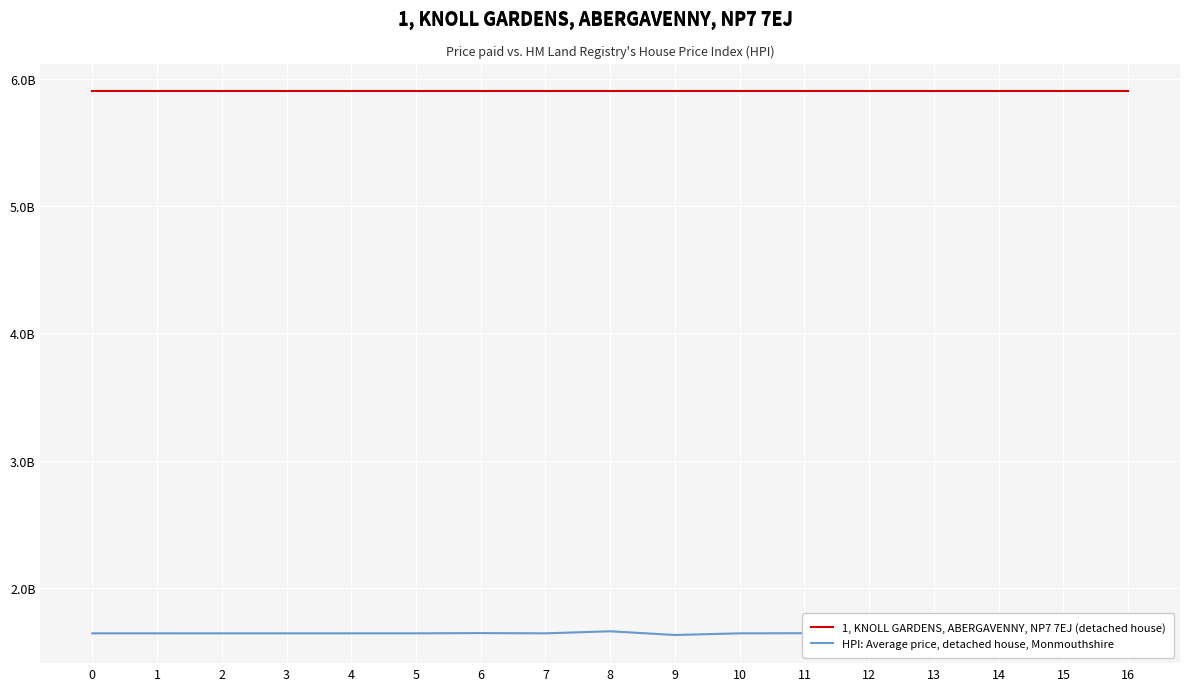

At which category does HPI: Average price, detached house, Monmouthshire reach its first local peak?

3